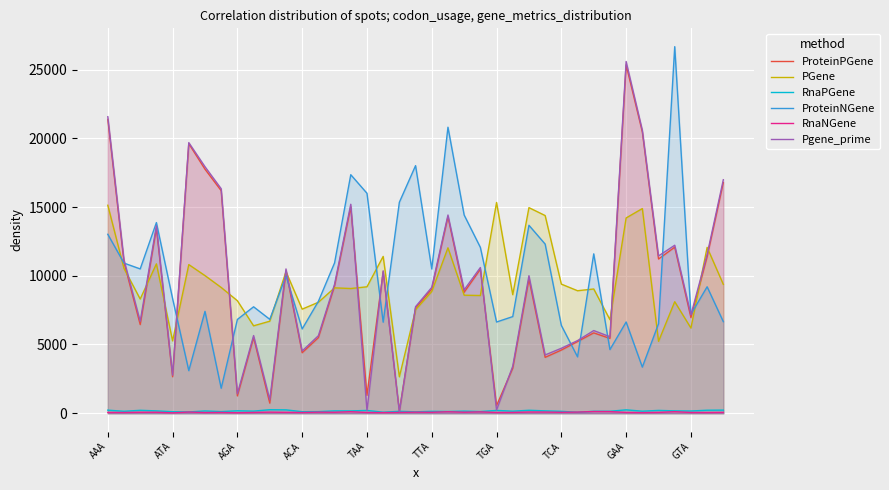

What is the difference between the maximum and minimum values in the ProteinNGene series?

24845